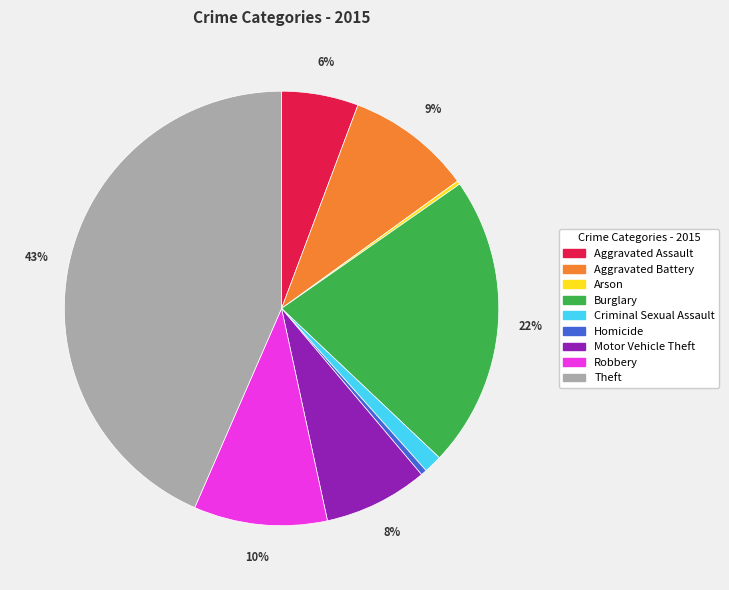

To the nearest percent, what is the combined percentage of Theft and Aggravated Assault?

49%